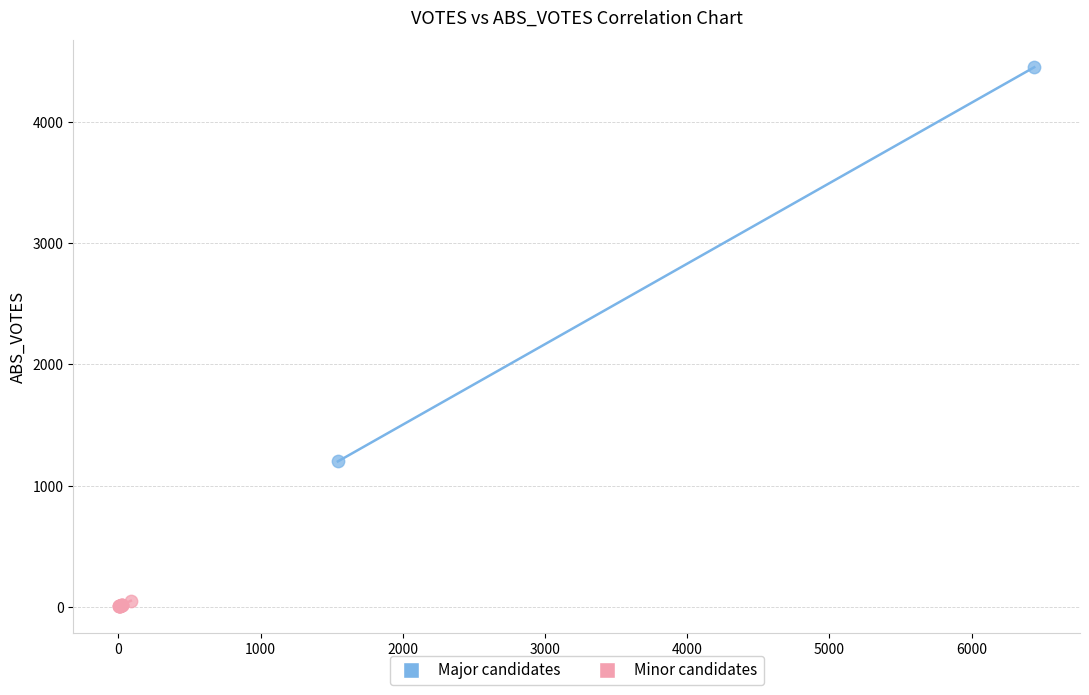

Which series has the widest spread of Y values?

Major candidates